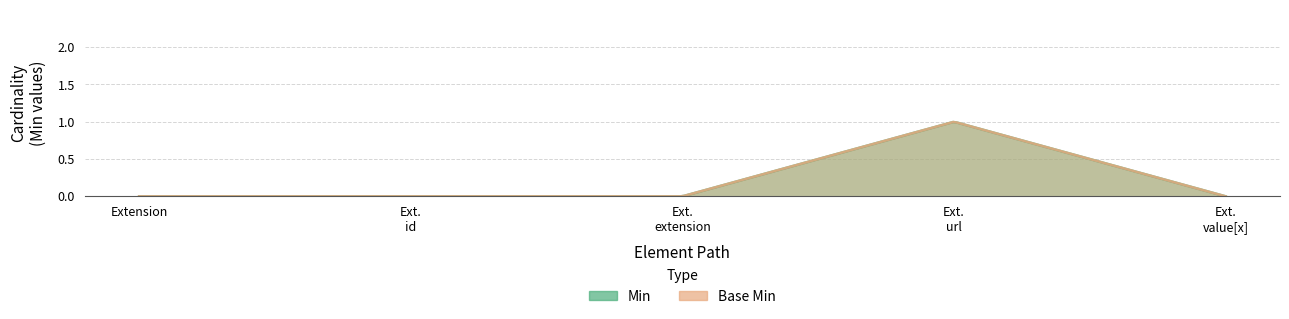

Where is Min nearest to the value 0?

Extension